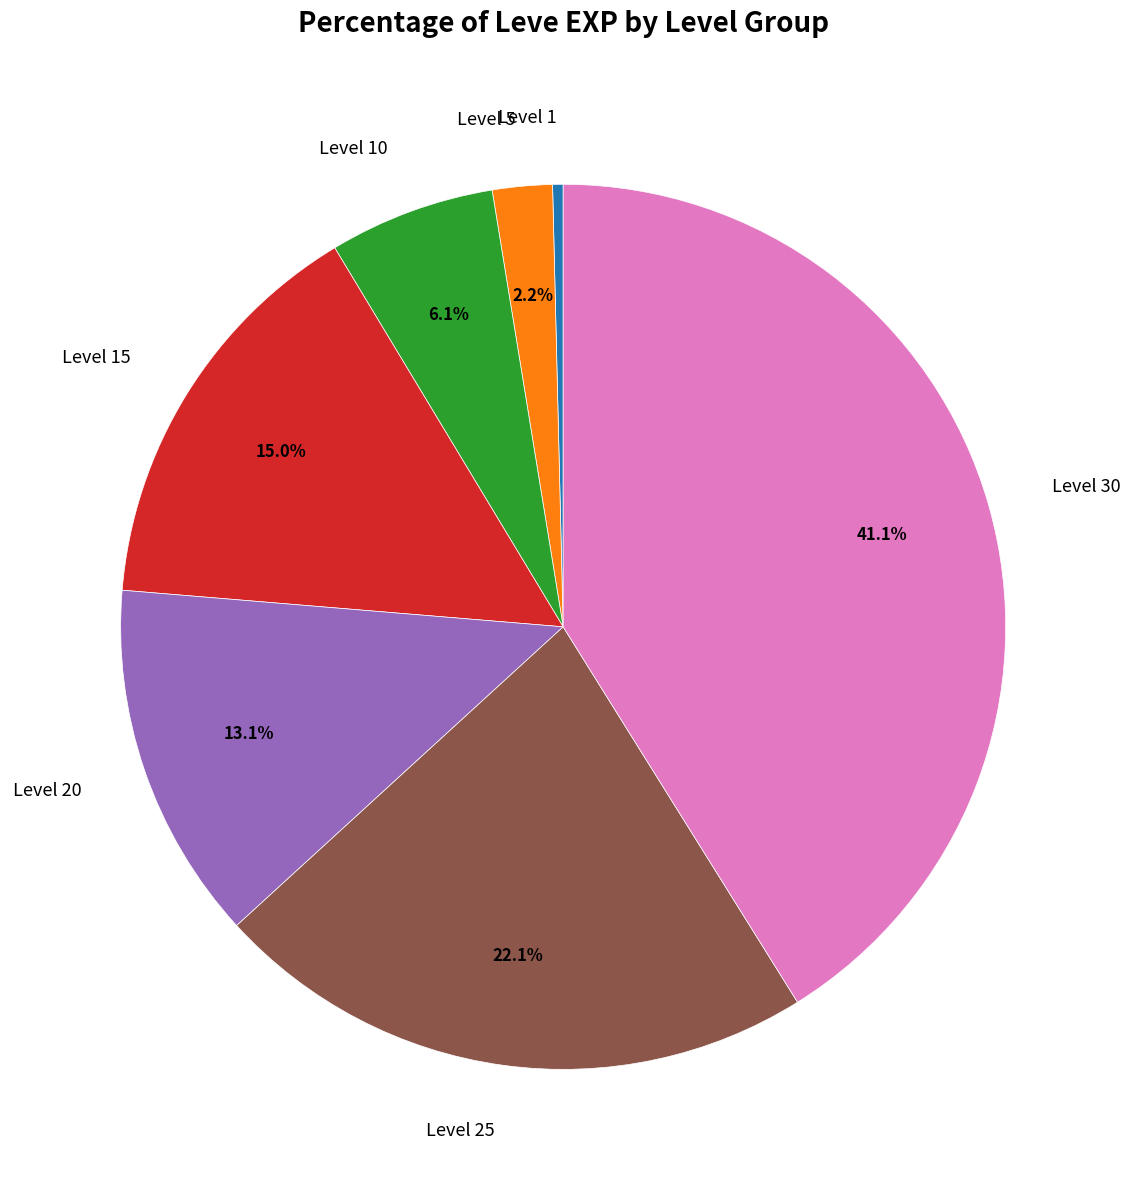

To the nearest percent, what is the average slice percentage?

14%